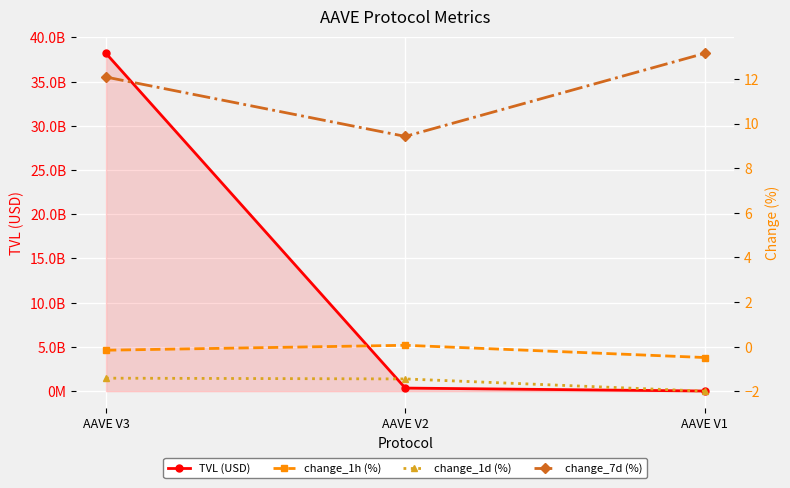

What is the sum of the change_1d (%) values at AAVE V1 and AAVE V2?

-3.4